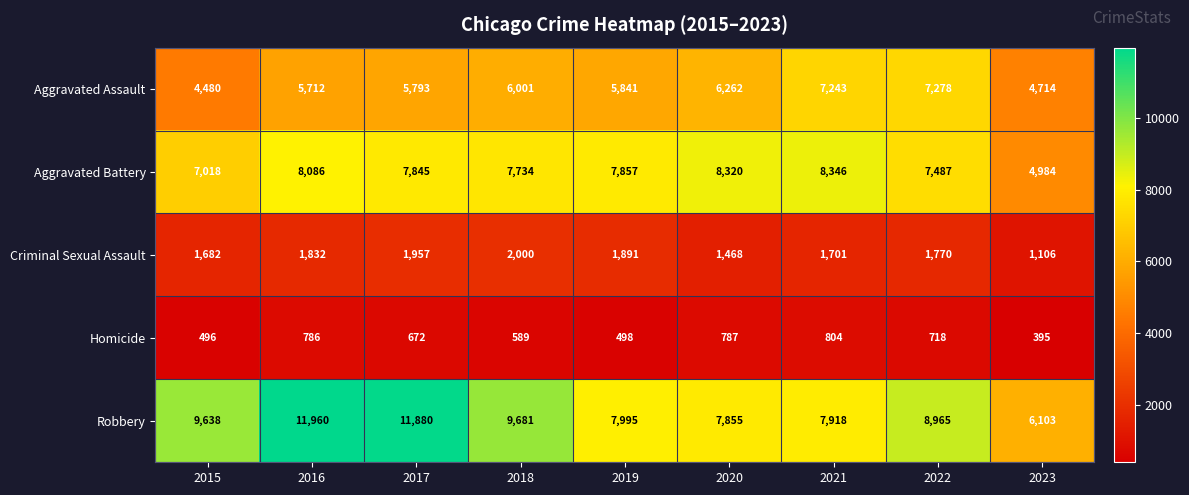

What is the difference between the highest and lowest values at 2016?

11174